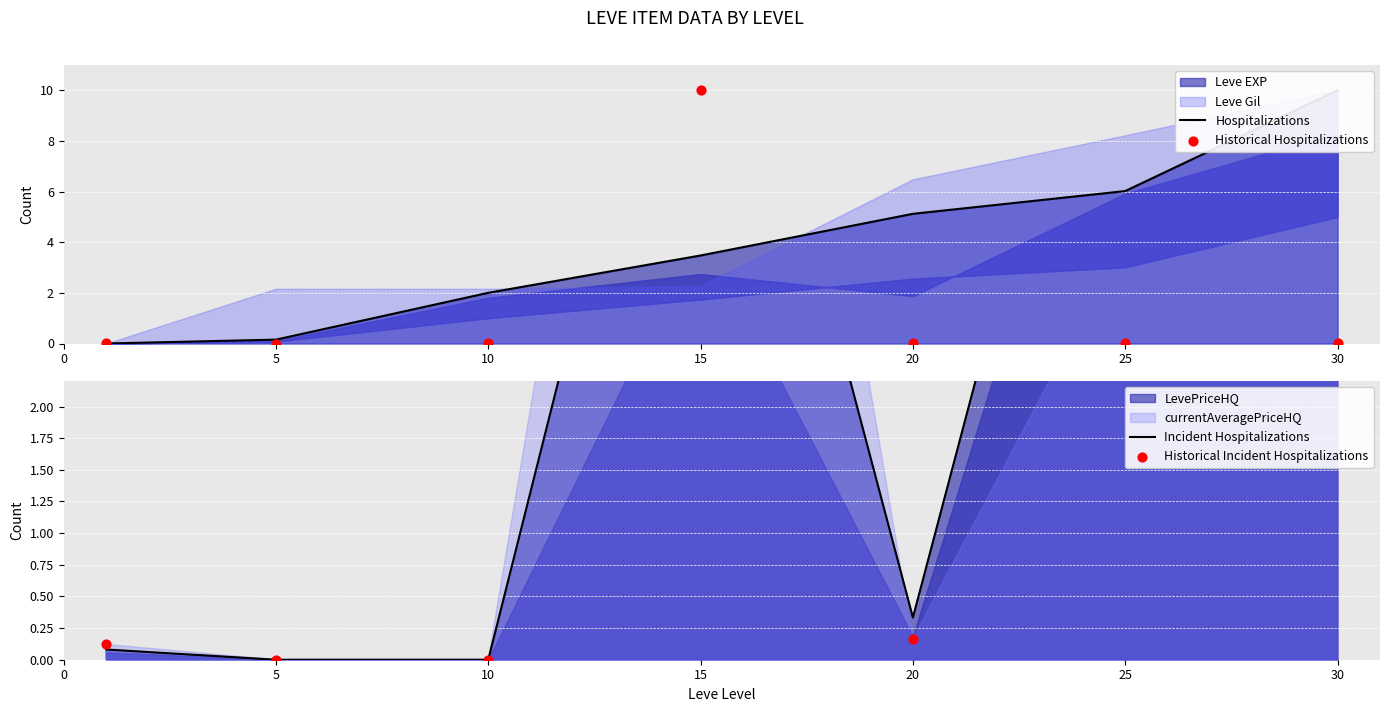

What is the total value across all series at 25?

16.0